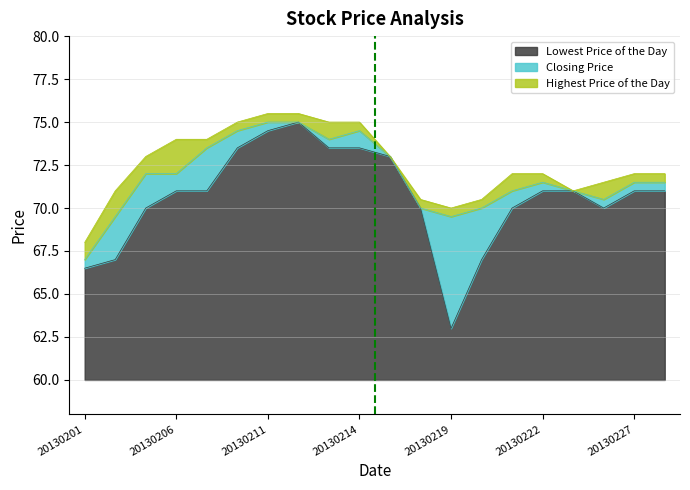

True or false: Closing Price and Highest Price of the Day cross at least once.

False